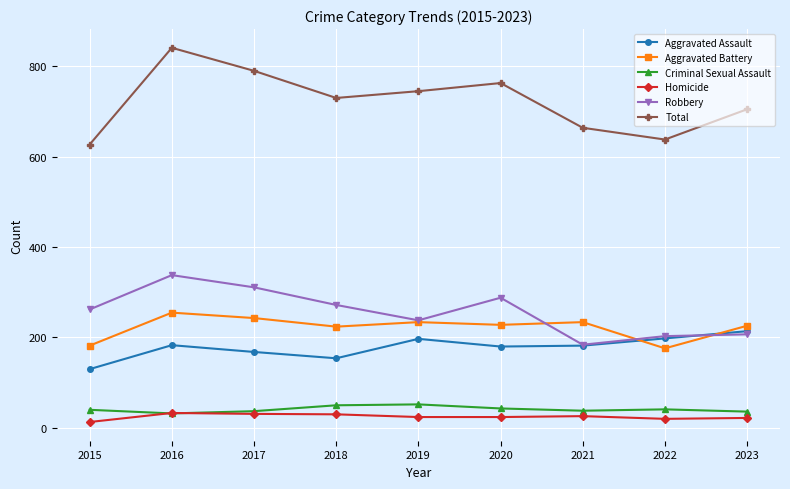

In Robbery, how many points are lower than both neighbors (excluding endpoints)?

2